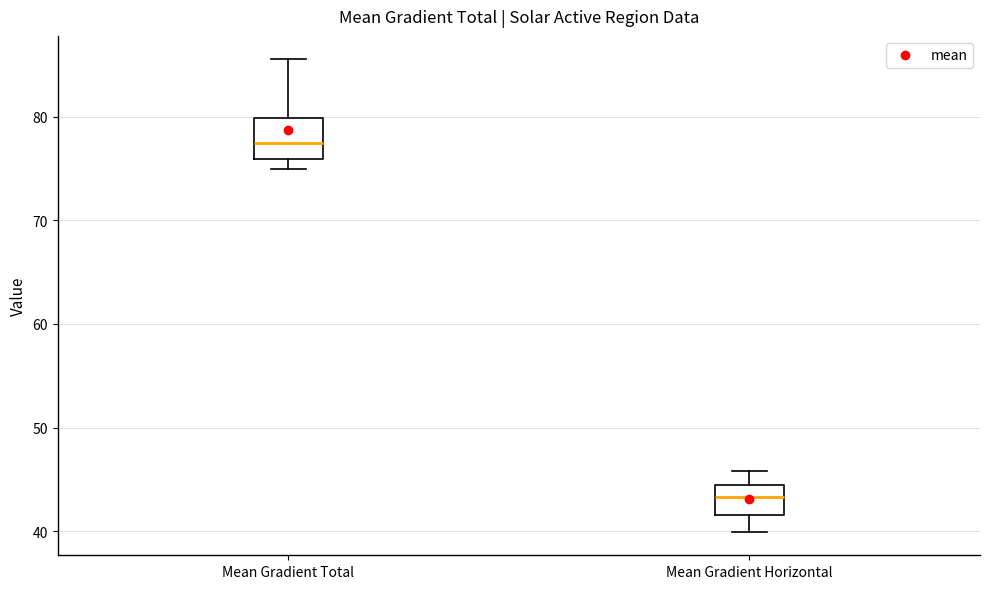

Which box is the tallest, from its lower edge to its upper edge?

Mean Gradient Total